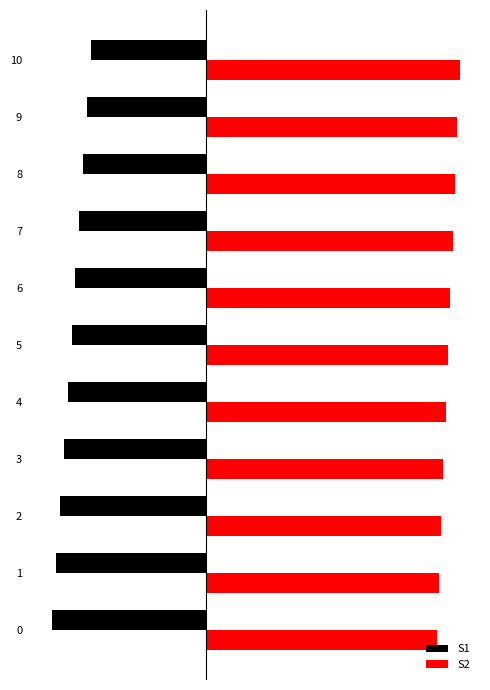

What are all the series names shown in the legend?

S1, S2